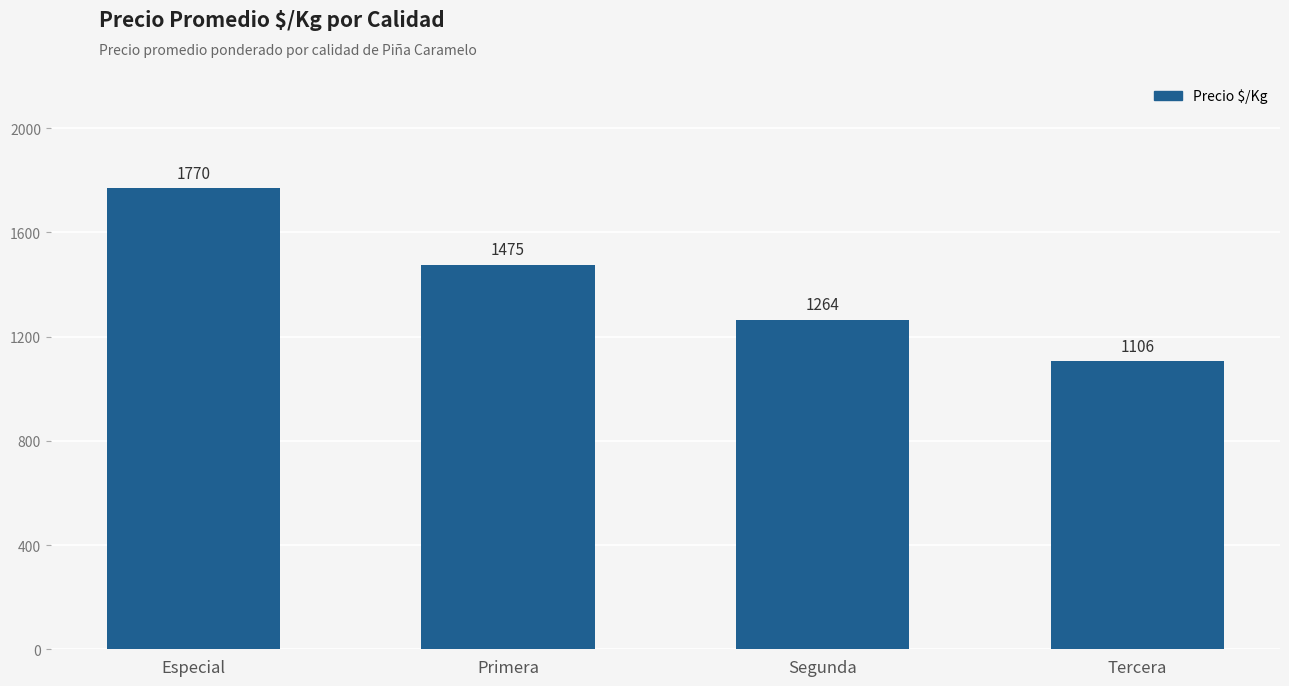

What is the average value?

1404